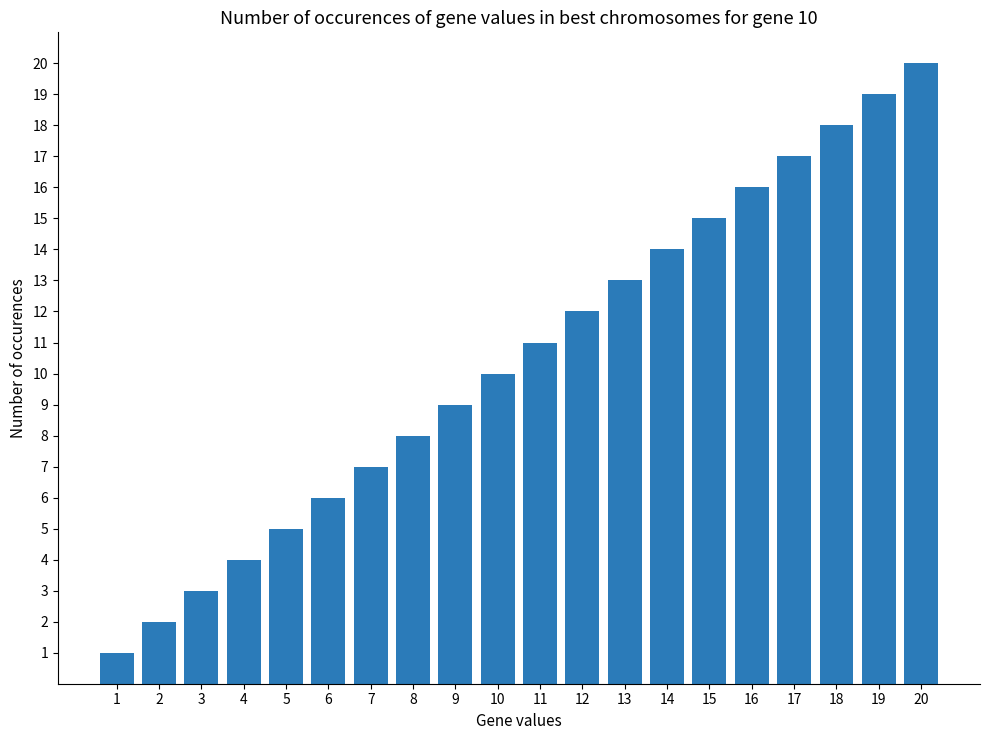

Rank the categories by value from lowest to highest.

1, 2, 3, 4, 5, 6, 7, 8, 9, 10, 11, 12, 13, 14, 15, 16, 17, 18, 19, 20